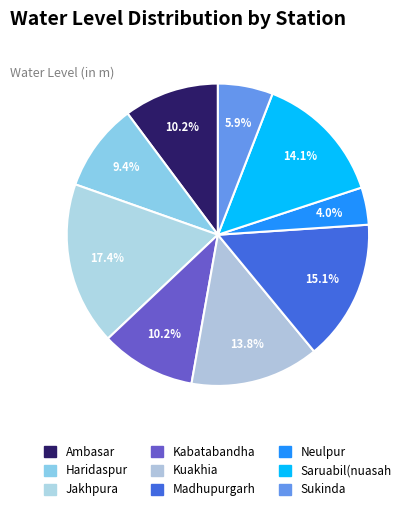

What portion of the pie excludes Kabatabandha?

89.8%